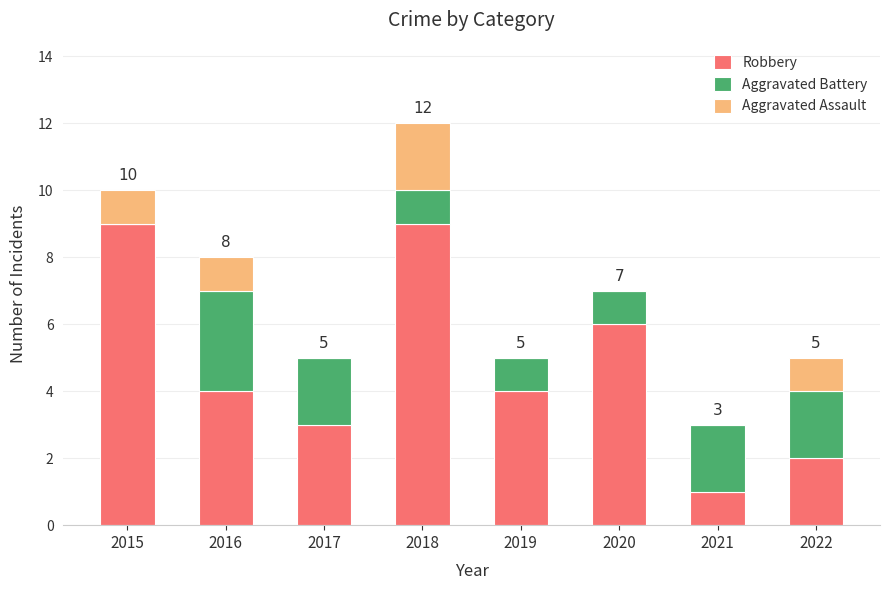

What is the sum of the Robbery values at 2019 and 2018?

13